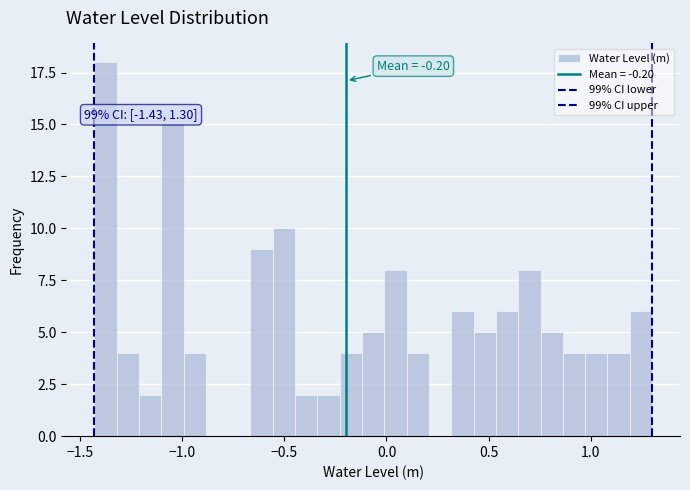

Read against the x-axis, roughly where is the centre of the tallest bar?

-1.40